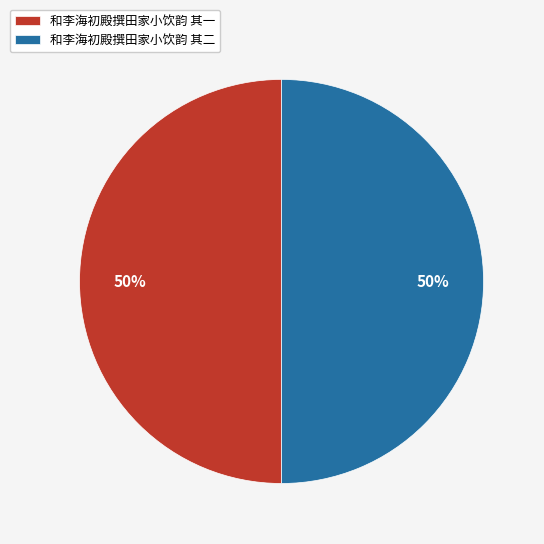

To the nearest percent, what percentage of the pie is 和李海初殿撰田家小饮韵 其二?

50%